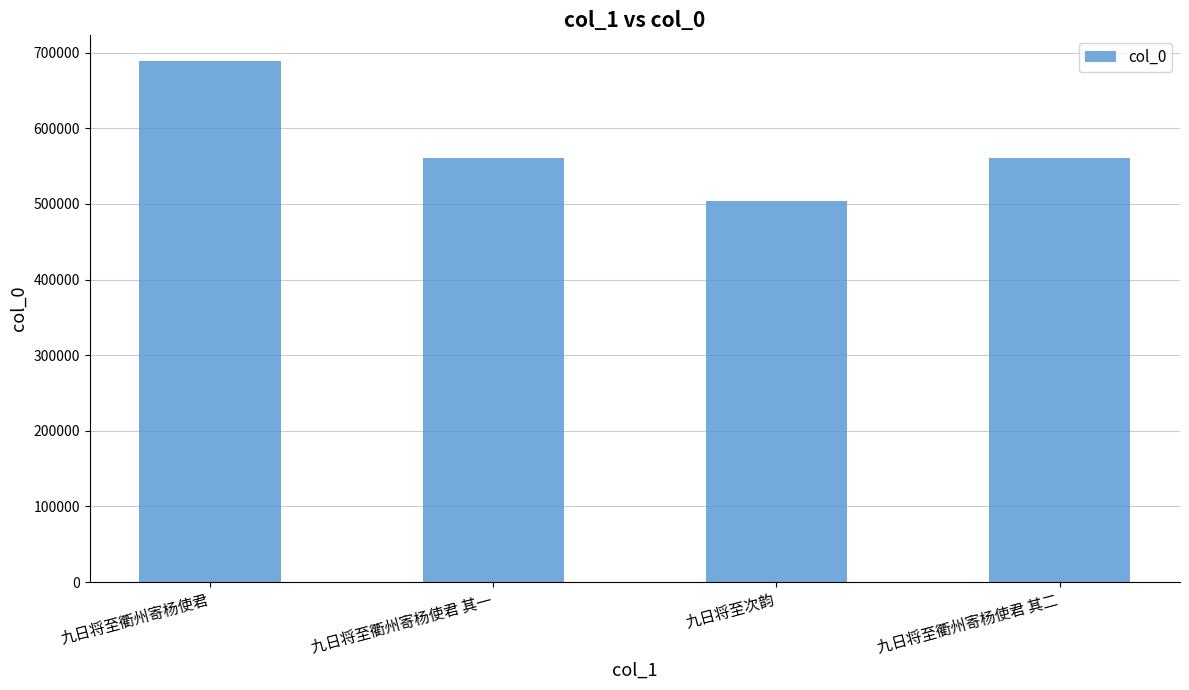

What value does the data have at 九日将至次韵?

503841